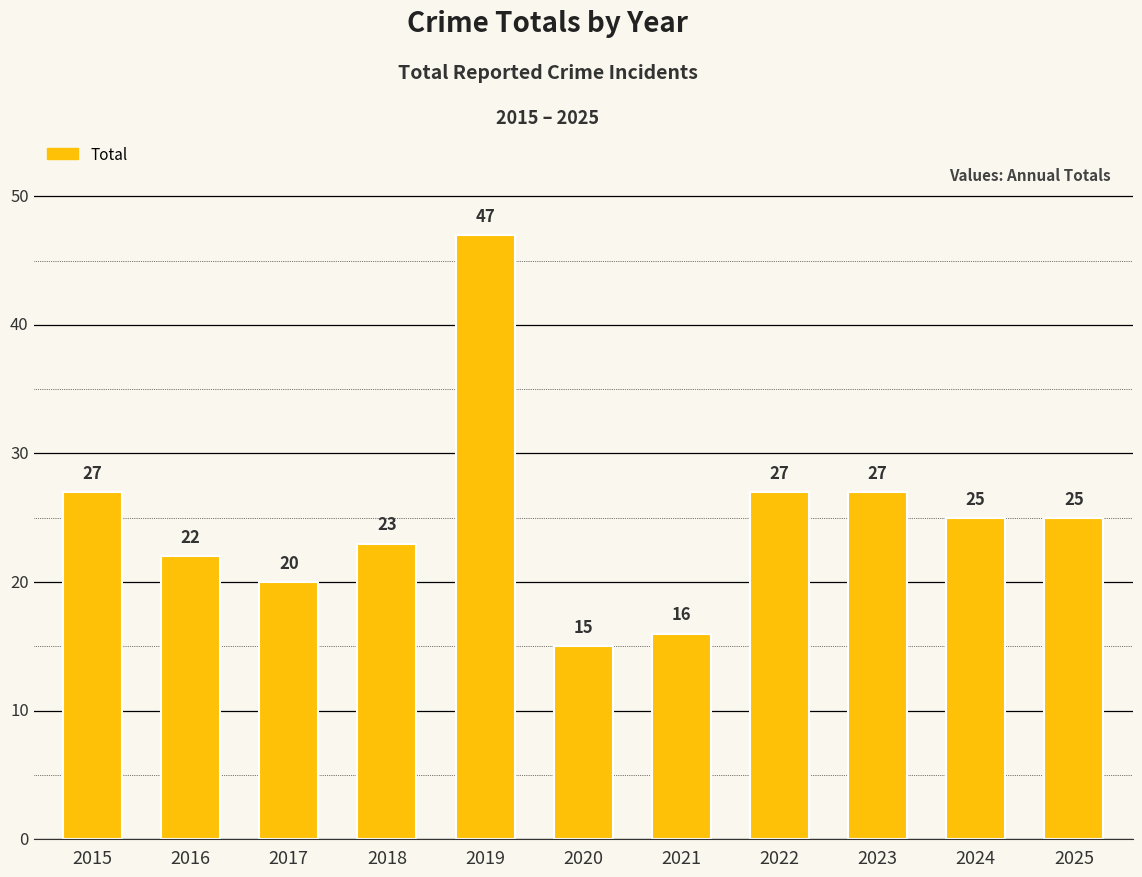

The chart shows a value of 27 at 2023. True or false?

True